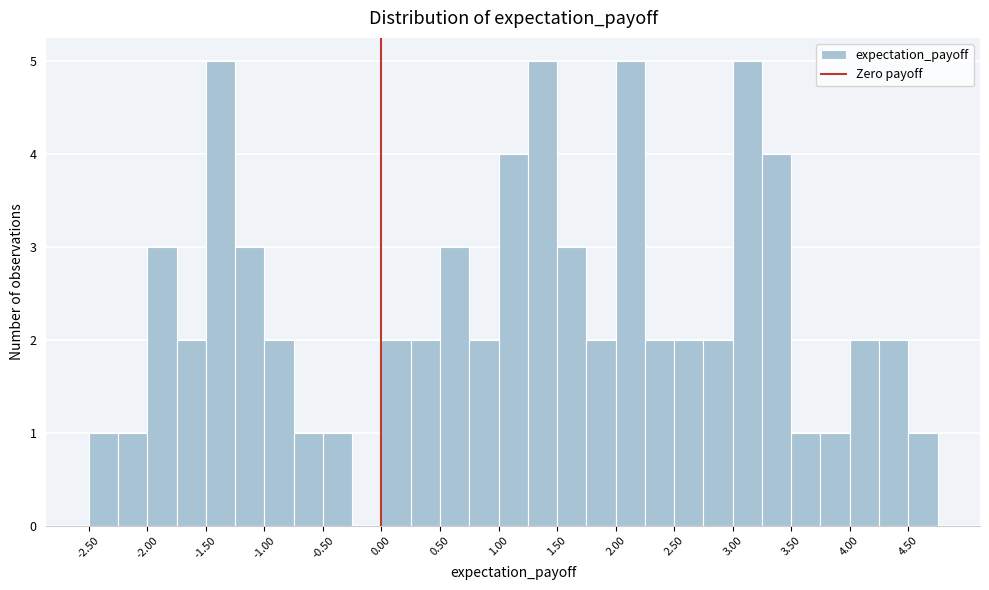

Reading left to right, list every bar in this chart as the range it spans on the x-axis followed by its height. The values are not printed on the chart, so give them approximately, as read against the axis.

-2.50 to -2.25: 1
-2.25 to -2.00: 1
-2.00 to -1.75: 3
-1.75 to -1.50: 2
-1.50 to -1.25: 5
-1.25 to -1.00: 3
-1.00 to -0.75: 2
-0.75 to -0.50: 1
-0.50 to -0.25: 1
-0.25 to 0.00: 0
0.00 to 0.25: 2
0.25 to 0.50: 2
0.50 to 0.75: 3
0.75 to 1.00: 2
1.00 to 1.25: 4
1.25 to 1.50: 5
1.50 to 1.75: 3
1.75 to 2.00: 2
2.00 to 2.25: 5
2.25 to 2.50: 2
2.50 to 2.75: 2
2.75 to 3.00: 2
3.00 to 3.25: 5
3.25 to 3.50: 4
3.50 to 3.75: 1
3.75 to 4.00: 1
4.00 to 4.25: 2
4.25 to 4.50: 2
4.50 to 4.75: 1